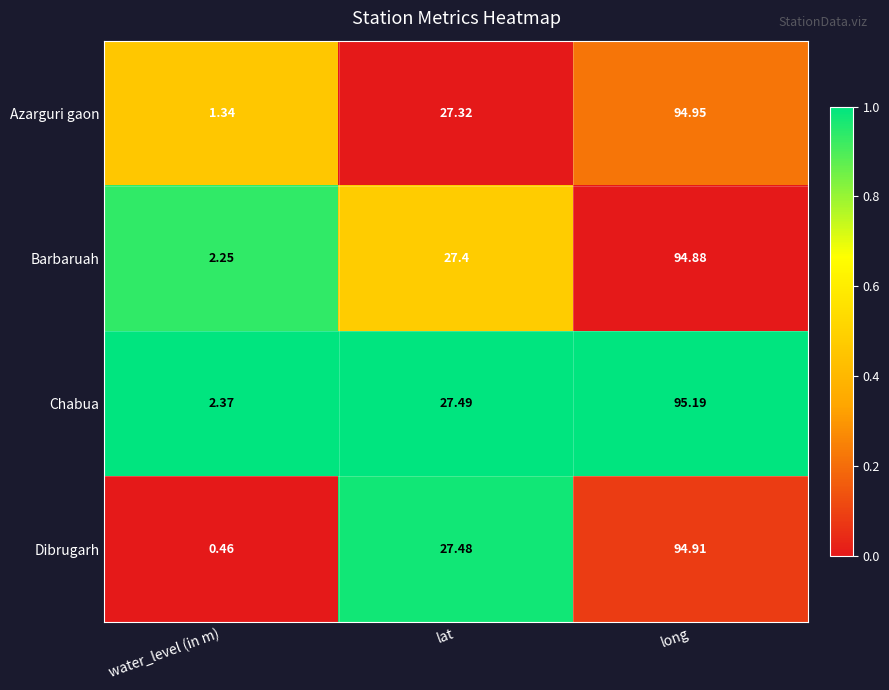

Which series has the largest total across all categories?

Chabua